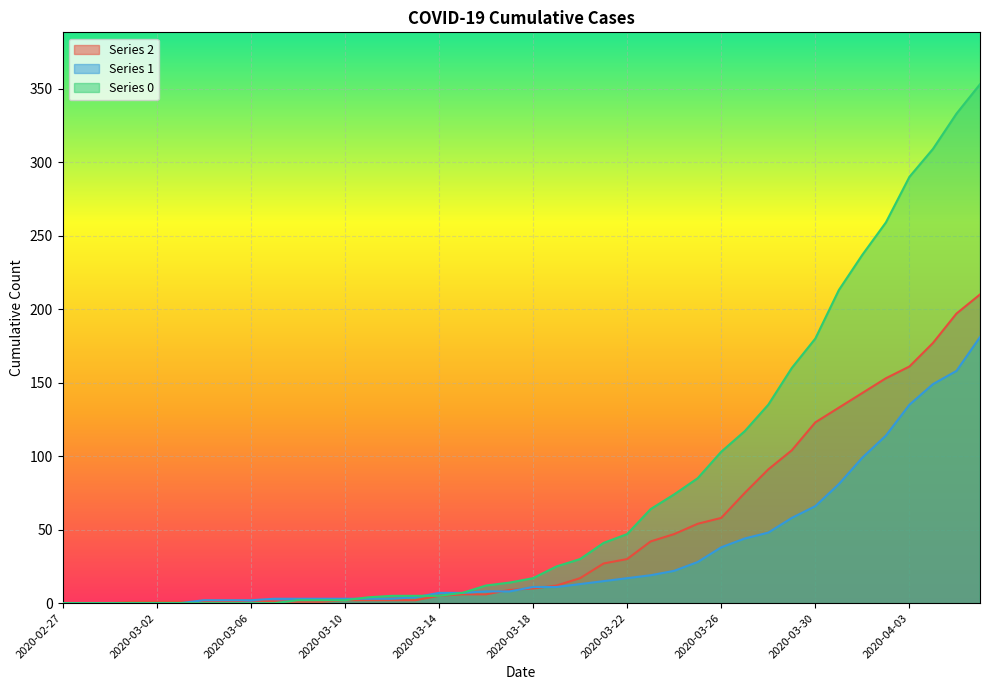

How many values in the 0 series exceed 17?

19